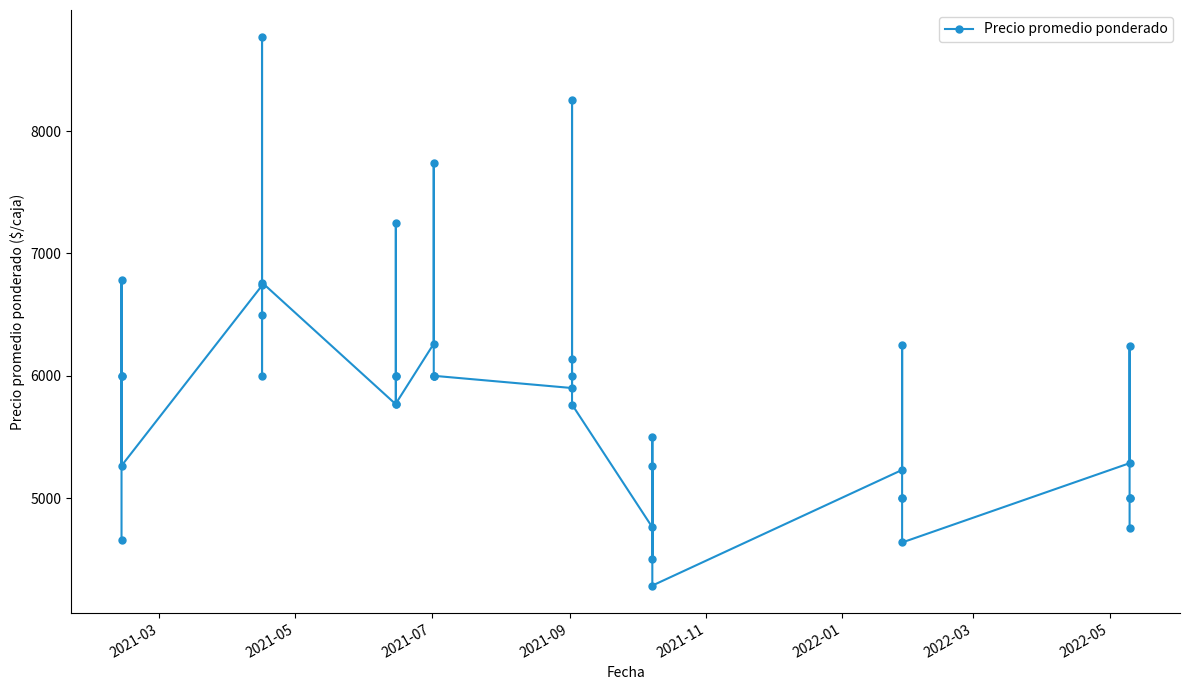

Is it true that the value at 20 is 7798?

False